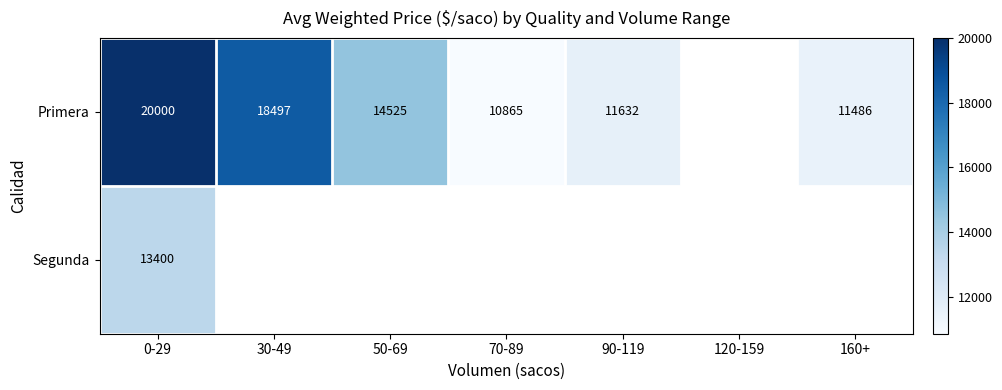

Is it true that Primera equals 13316 at 0-29?

False